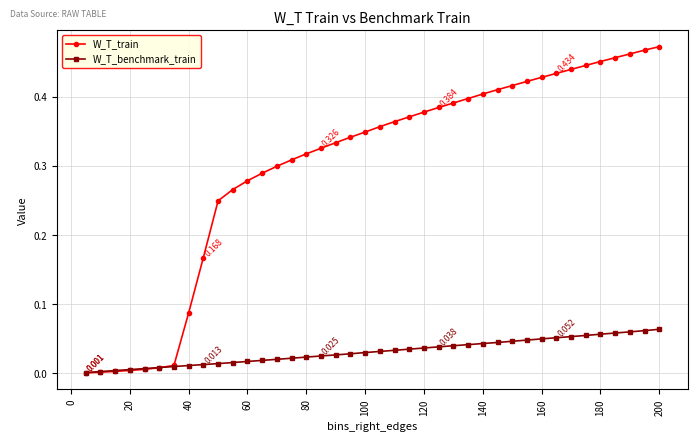

How many times do W_T_benchmark_train and W_T_train cross each other?

1